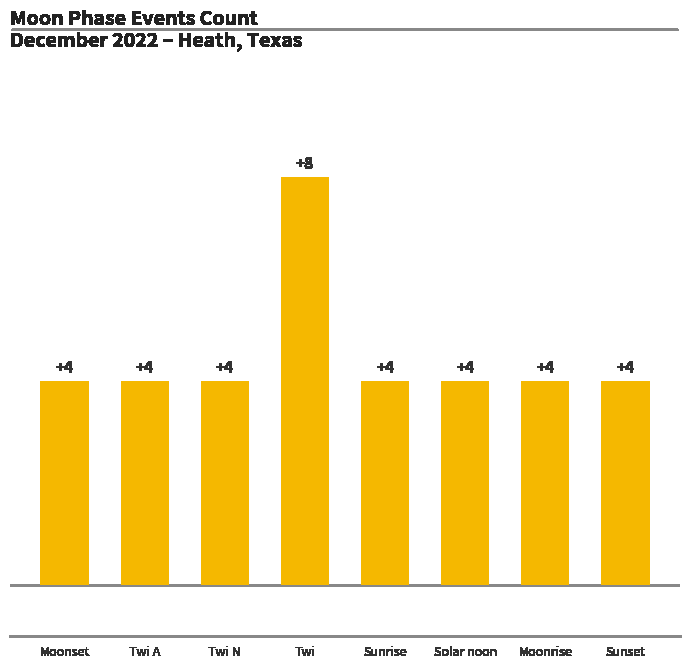

Reading left to right, extract all data points from this chart.

Moonset=4	Twi A=4	Twi N=4	Twi=8	Sunrise=4	Solar noon=4	Moonrise=4	Sunset=4